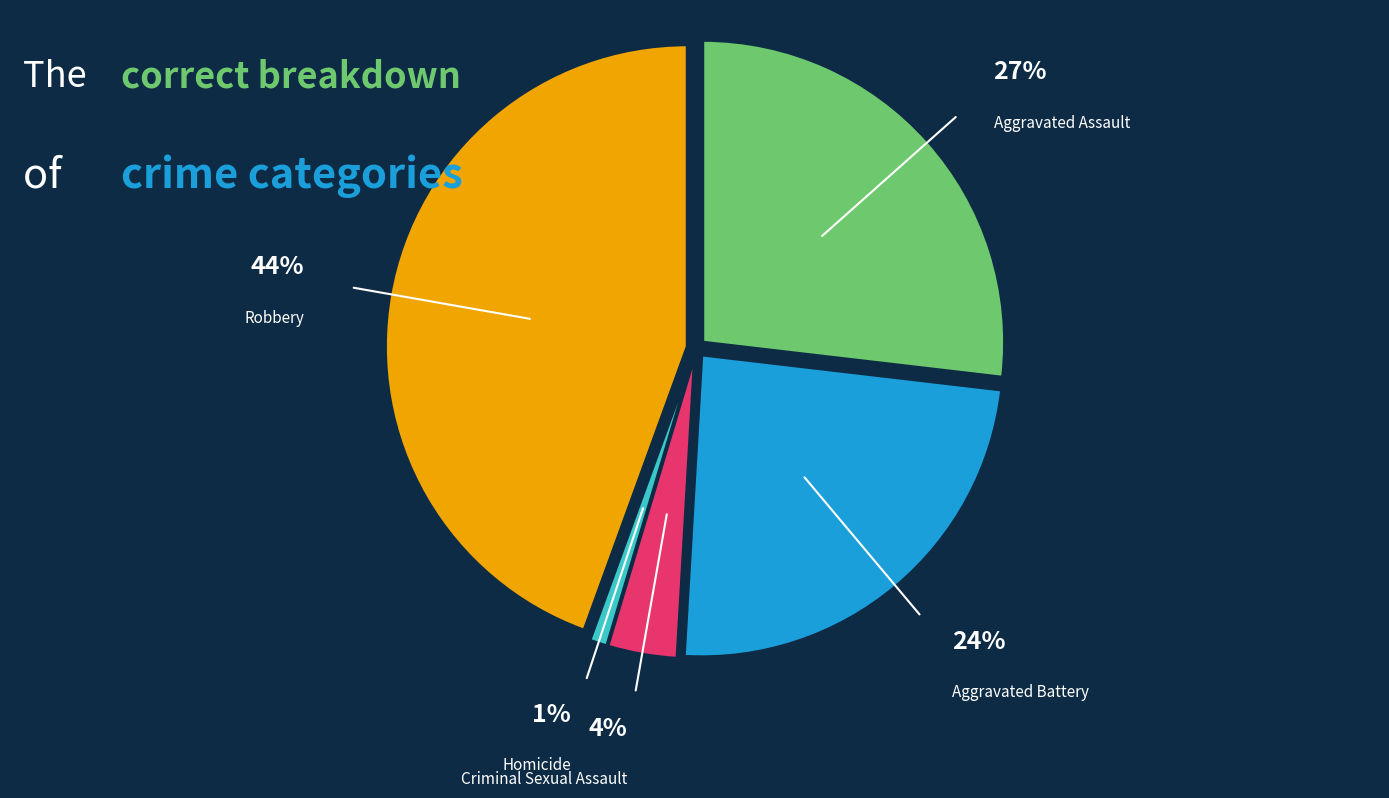

Does any single category account for the majority?

No